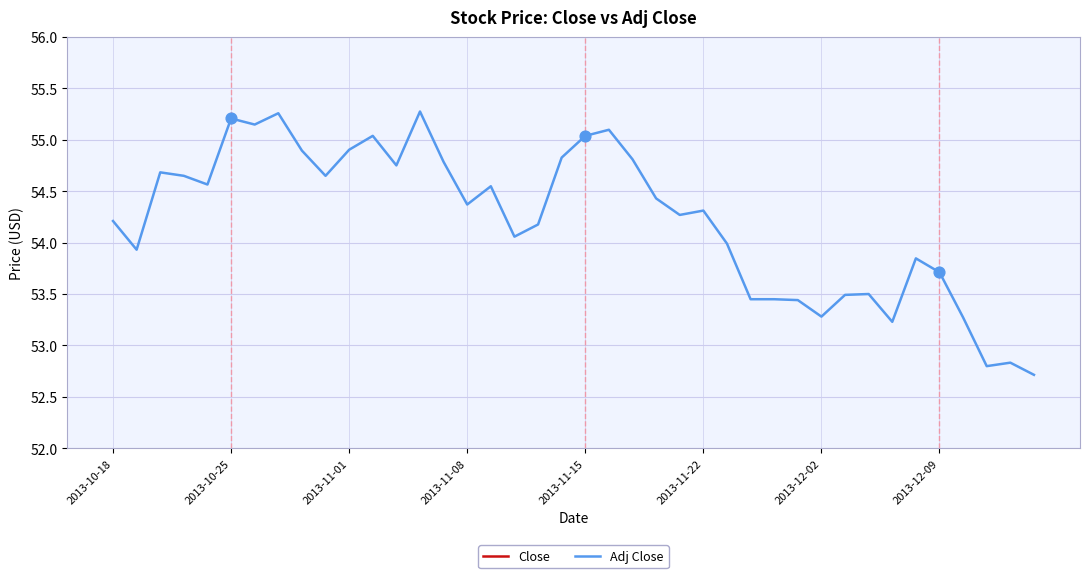

Which series has the largest total across all categories?

Close